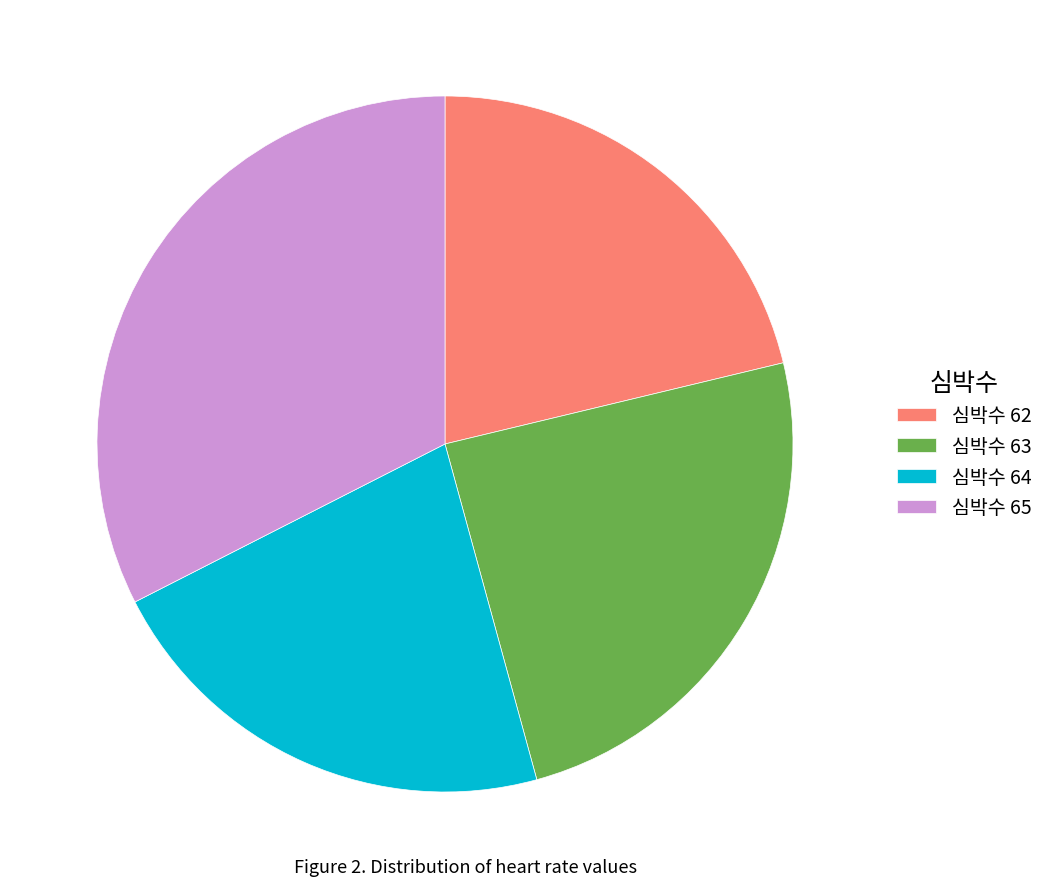

What is the largest slice in the pie chart?

심박수 65